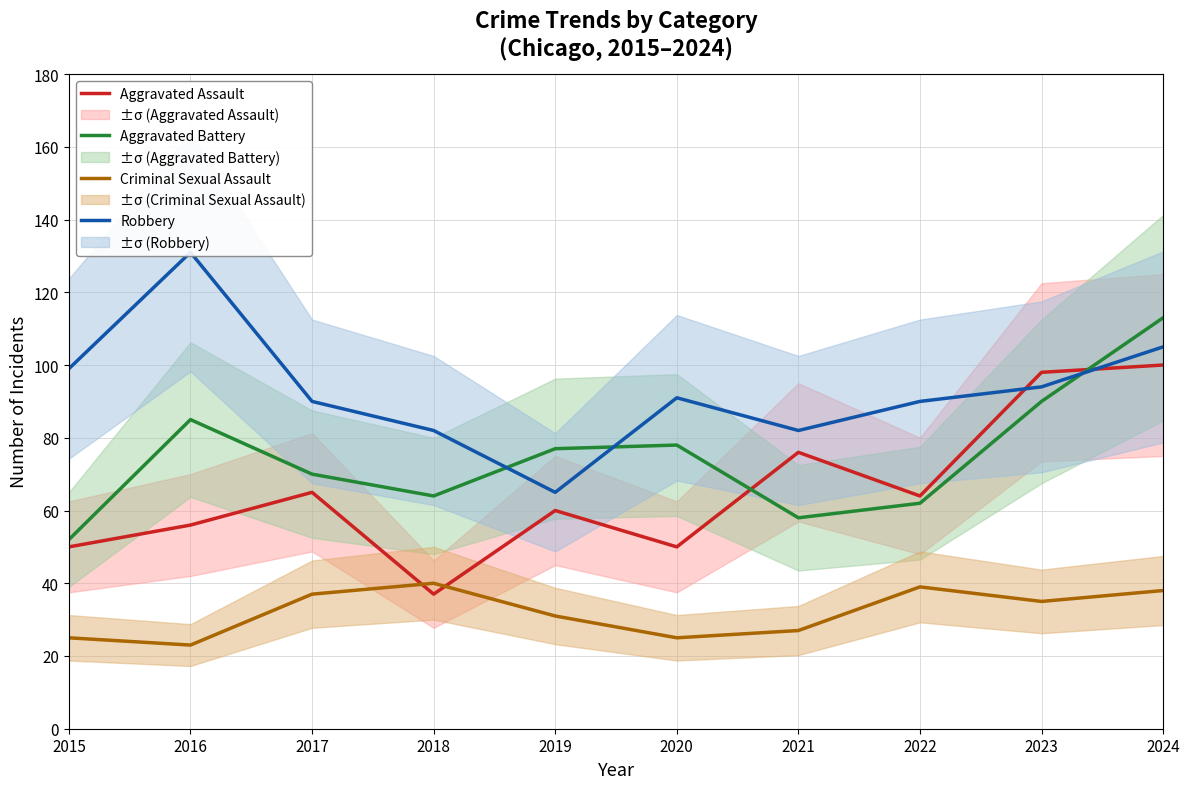

How many interior local peaks does the Robbery series have?

2